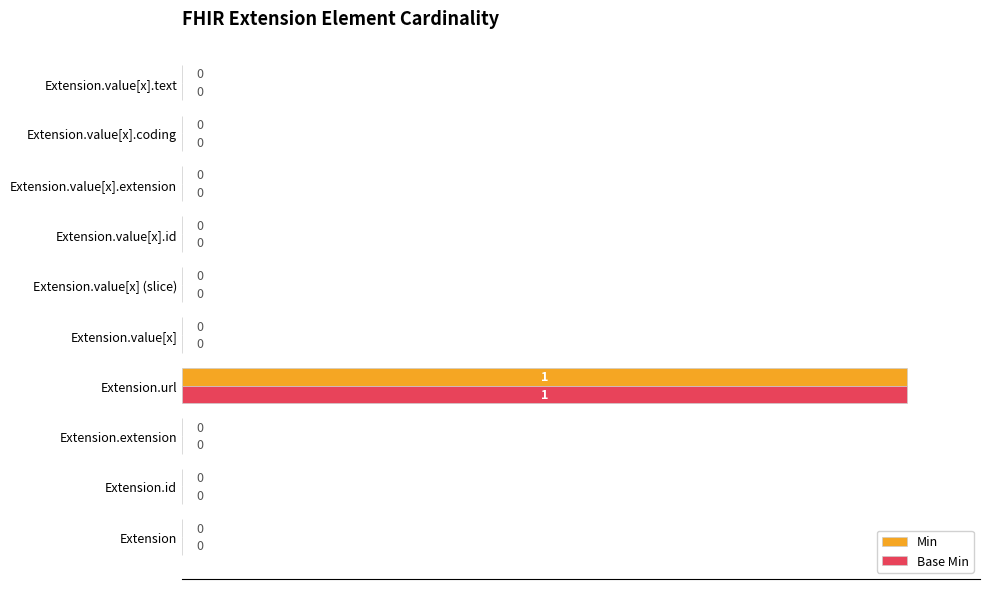

Is it true that Base Min equals 0 at Extension.value[x].text?

True